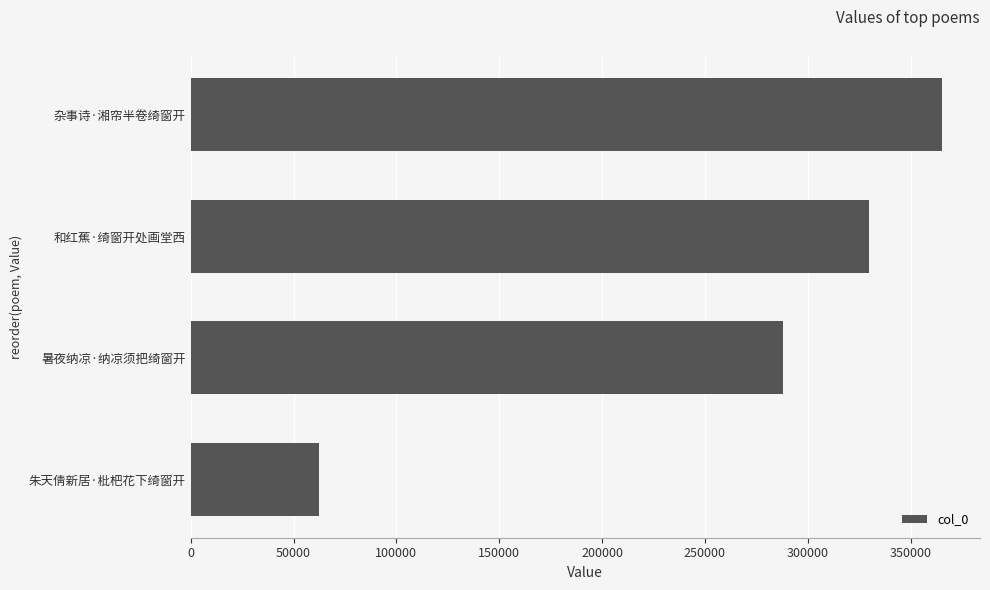

Reading top to bottom, what are all the values shown in this chart?

杂事诗·湘帘半卷绮窗开=365447	和红蕉·绮窗开处画堂西=329779	暑夜纳凉·纳凉须把绮窗开=288120	朱天倩新居·枇杷花下绮窗开=62383